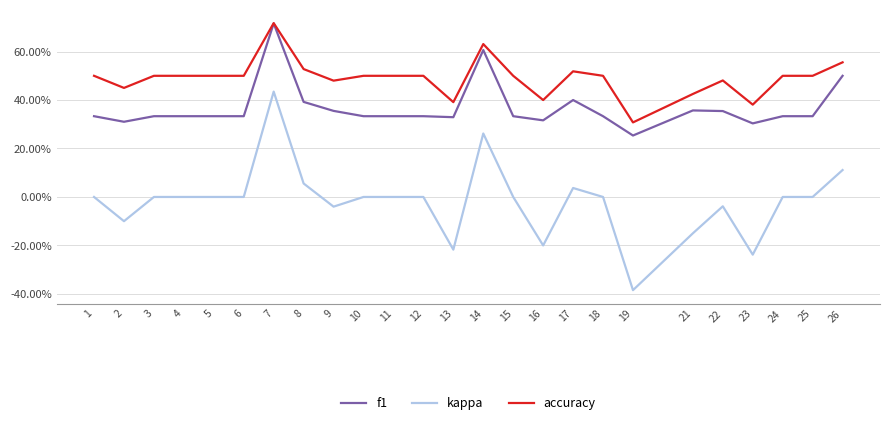

Rank the series at 13 from highest to lowest value.

accuracy, f1, kappa